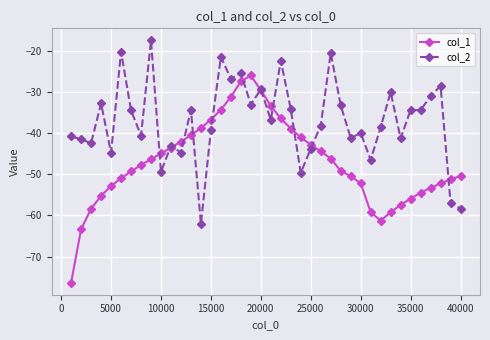

List the series in order of their overall mean, highest first.

col_2, col_1